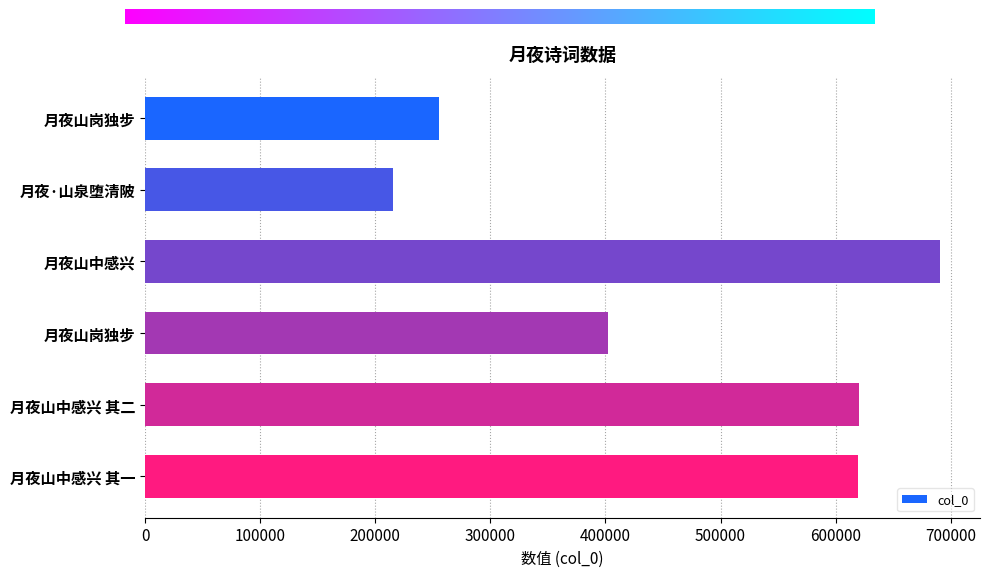

Does the chart contain any negative values?

No